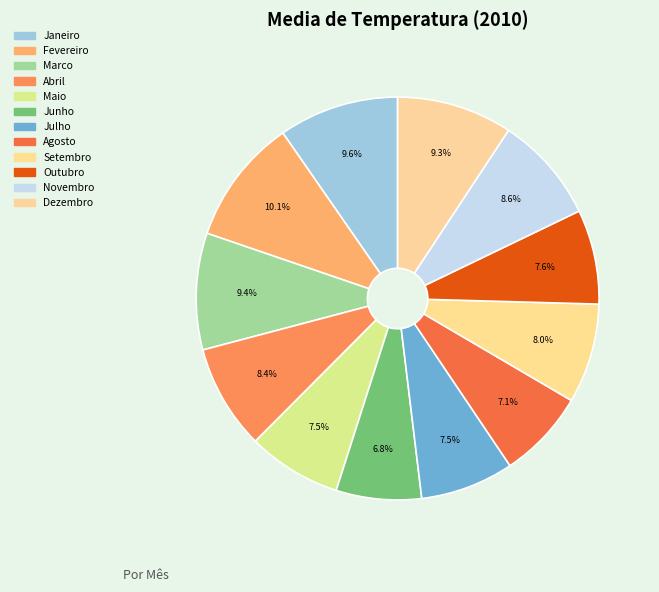

What is the total percentage of Junho and Abril?

15.3%